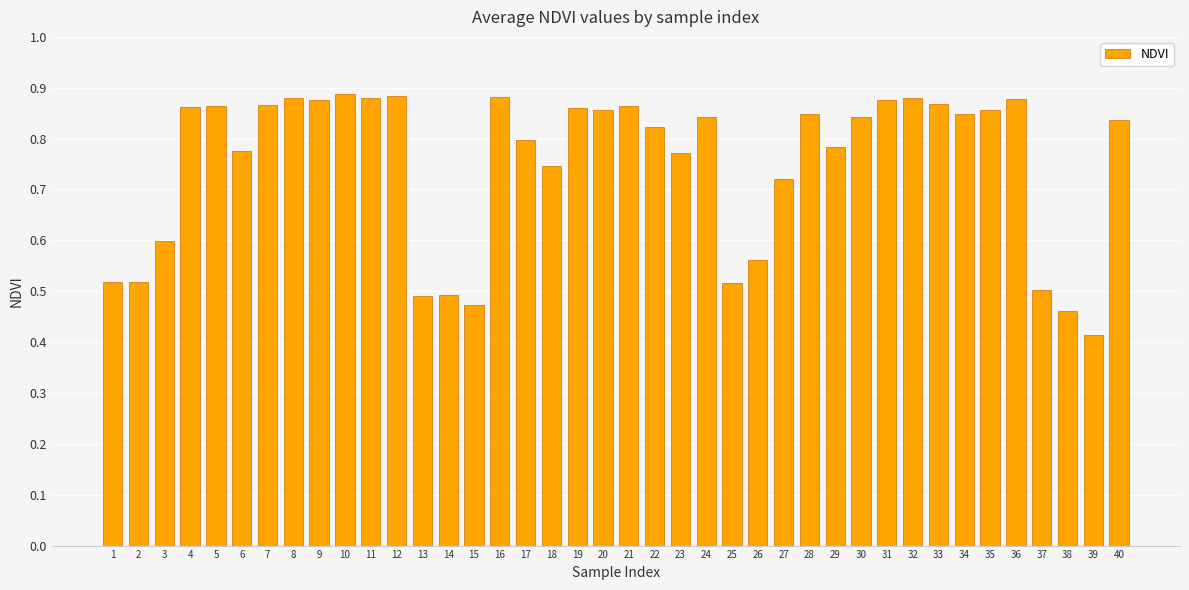

At which label is the value closest to 0?

39